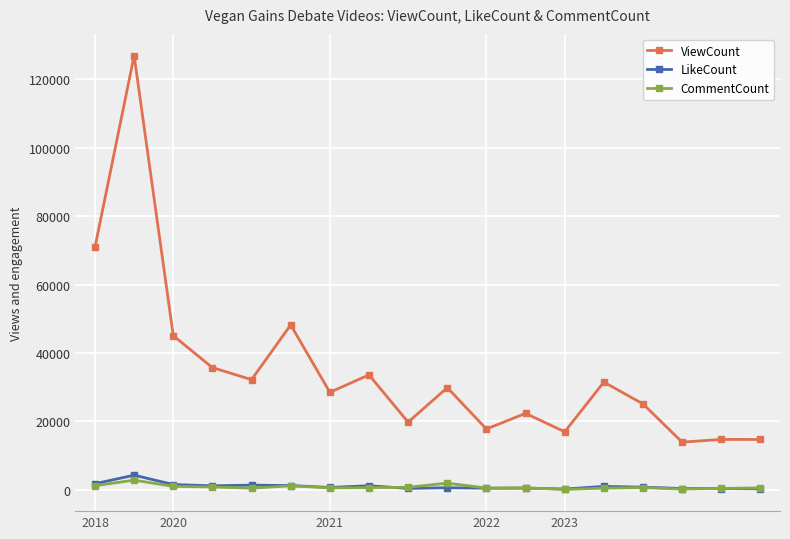

True or false: CommentCount and ViewCount cross at least once.

False